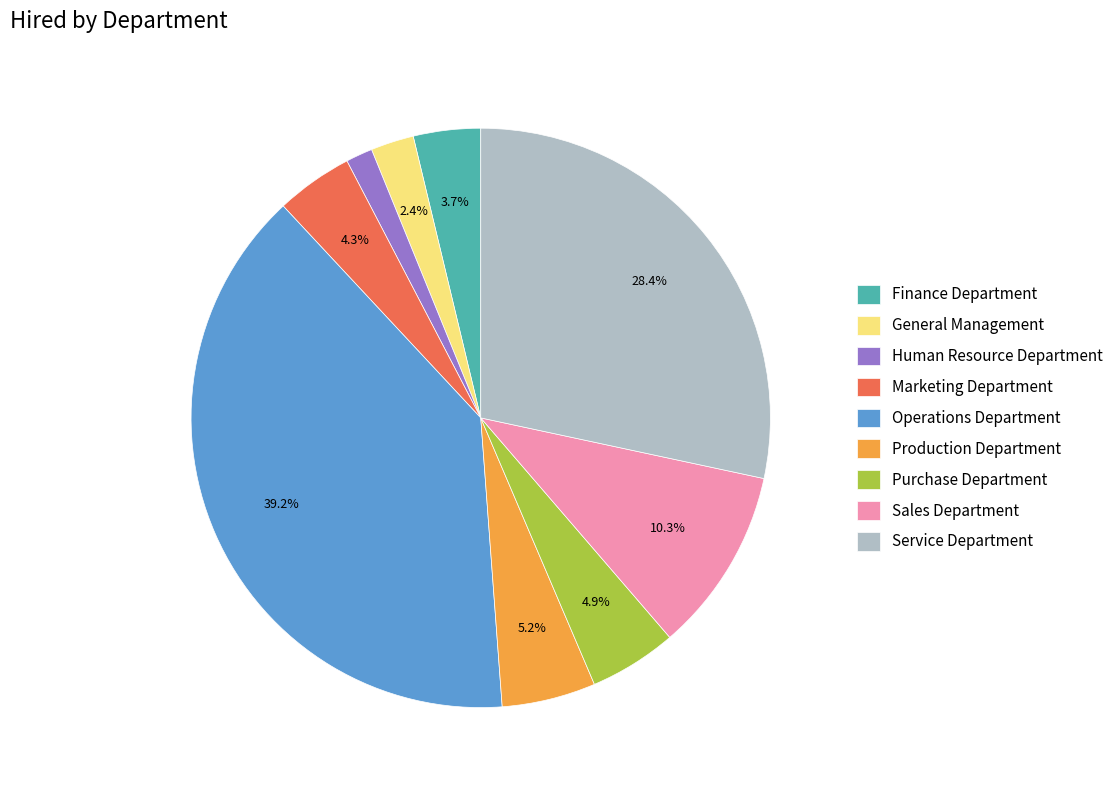

To the nearest percent, what portion does Purchase Department represent?

5%